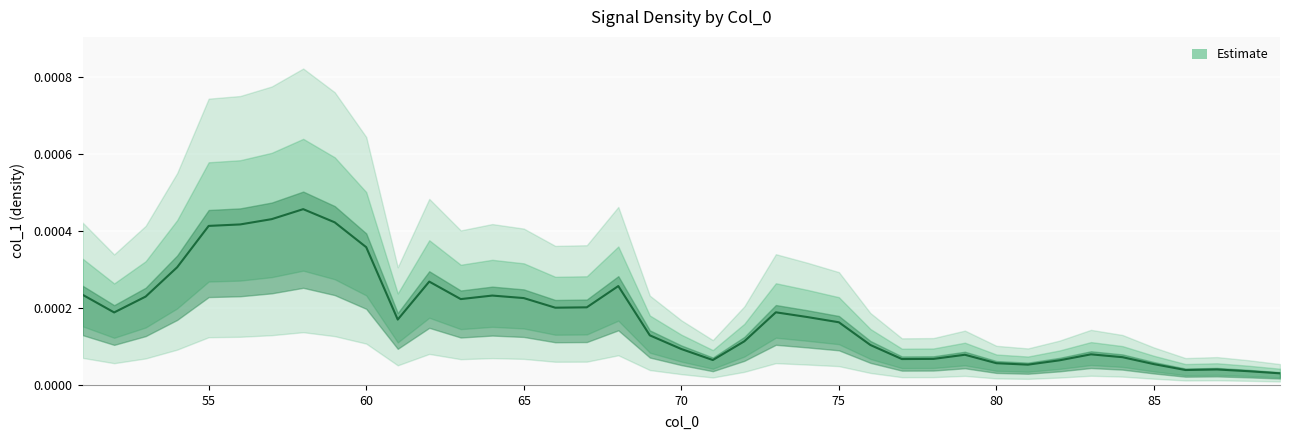

Rank the categories by value from highest to lowest.

58, 57, 59, 56, 55, 60, 54, 62, 68, 51, 64, 53, 65, 63, 67, 66, 73, 52, 74, 61, 75, 69, 72, 76, 70, 83, 79, 84, 78, 77, 71, 82, 80, 85, 81, 87, 86, 88, 89